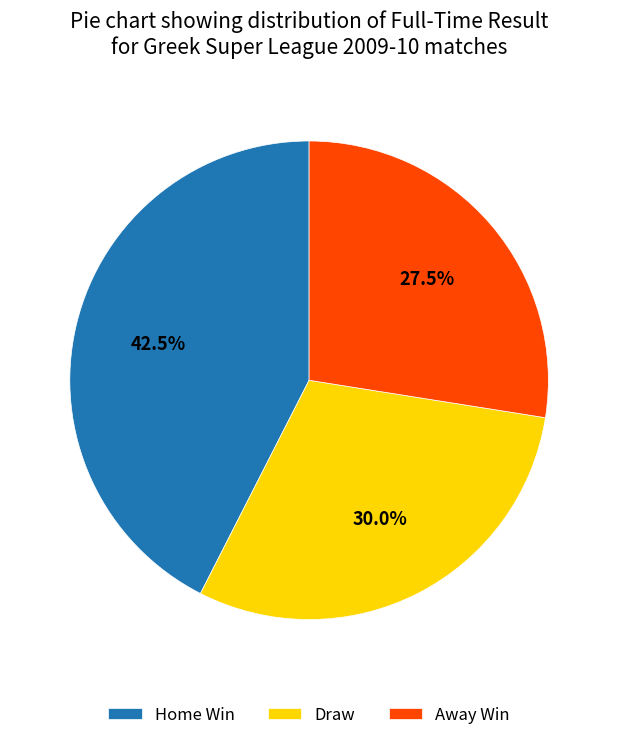

Rank the categories by value from lowest to highest.

Away Win, Draw, Home Win